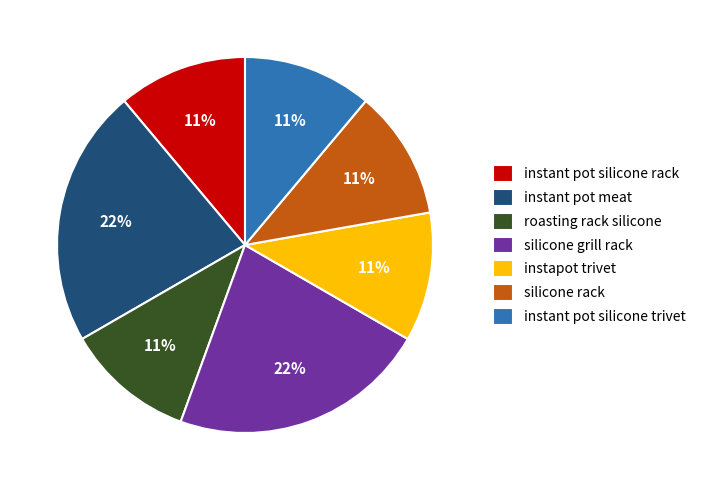

Is there a majority slice in this chart?

No